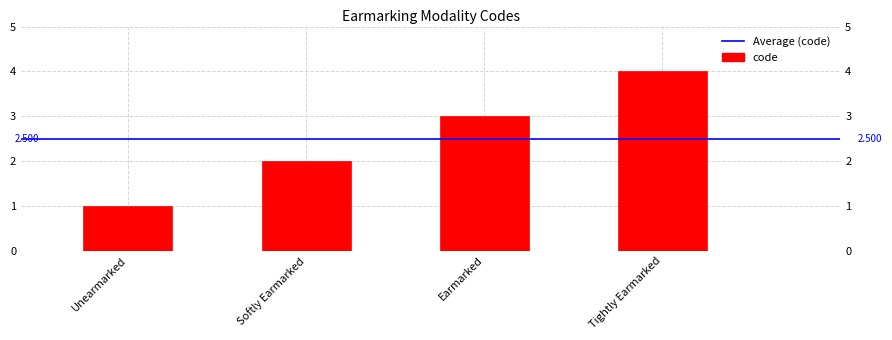

How many values are between 2 and 4?

3